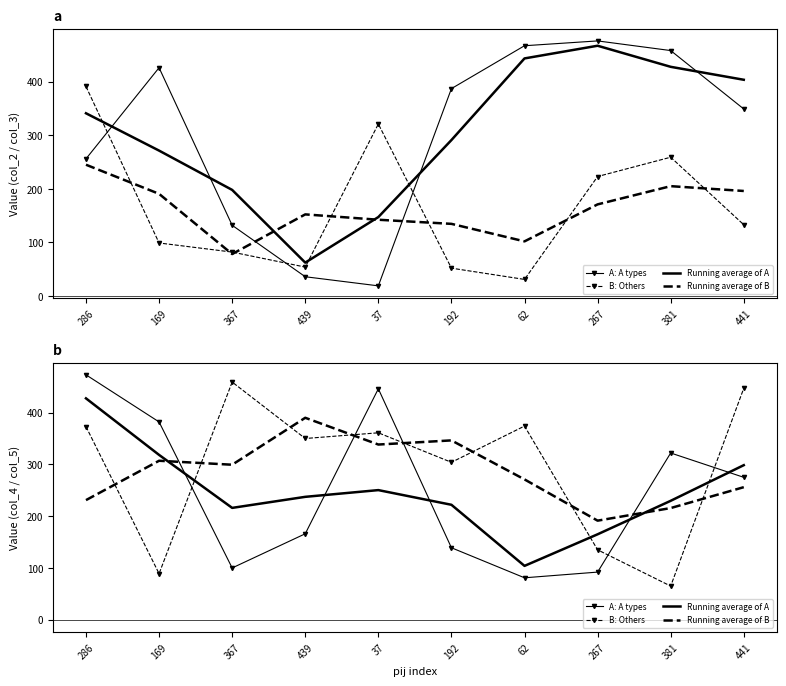

What is the value of the Running average of B point at the 2nd from the left?

307.0